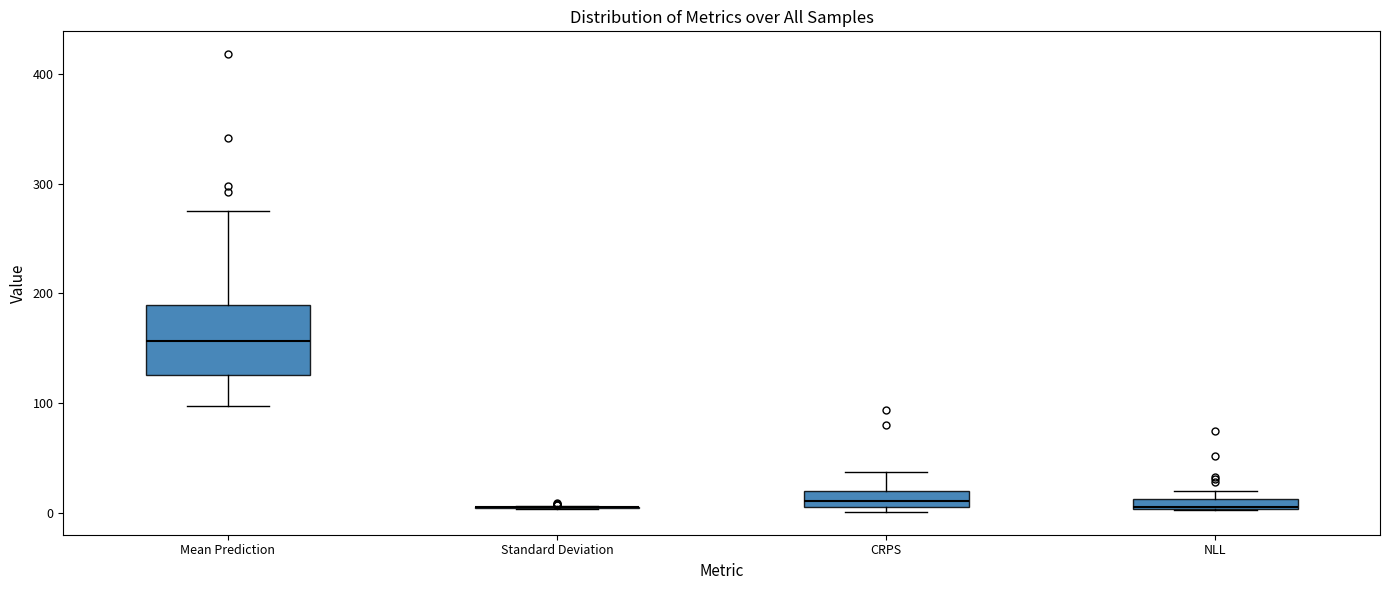

Where is the upper edge of the box for NLL on the y-axis? The values are not printed on the chart, so give them approximately, as read against the axis.

10